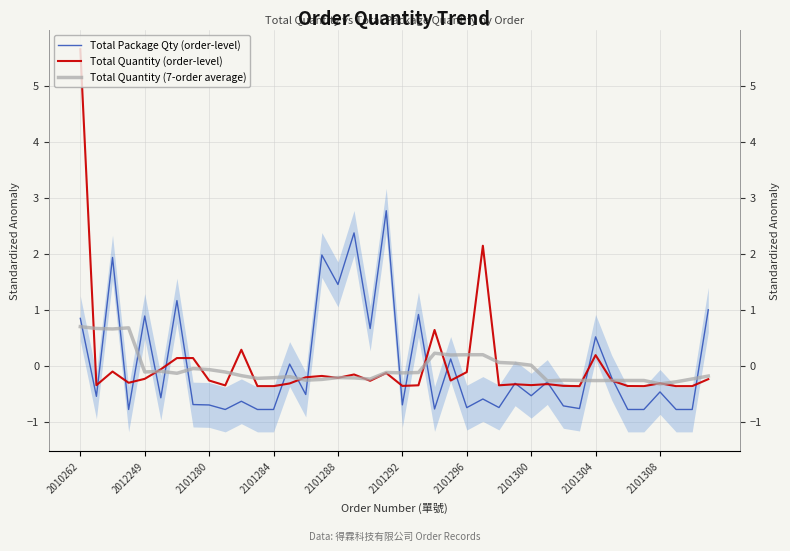

The Total Quantity (7-order average) series shows 0.0 at 2101300. True or false?

False